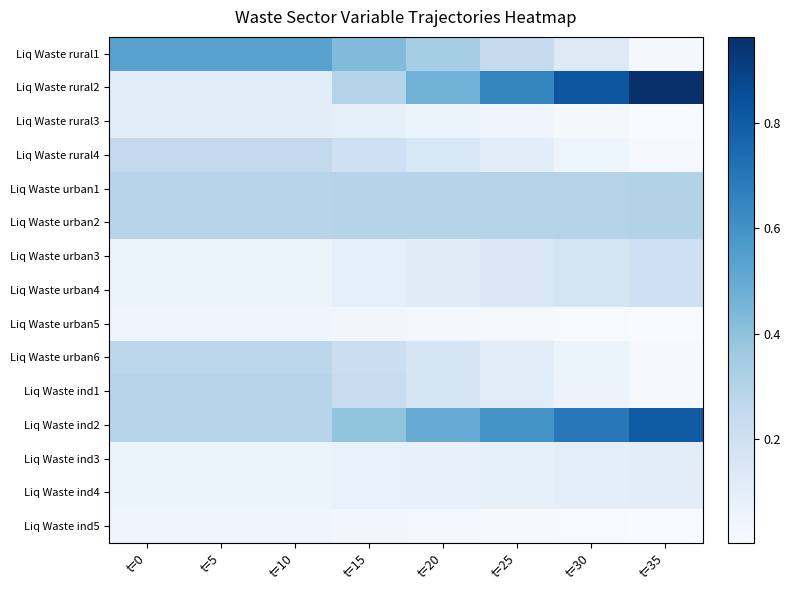

At which category is the sum across all series the highest?

t=35